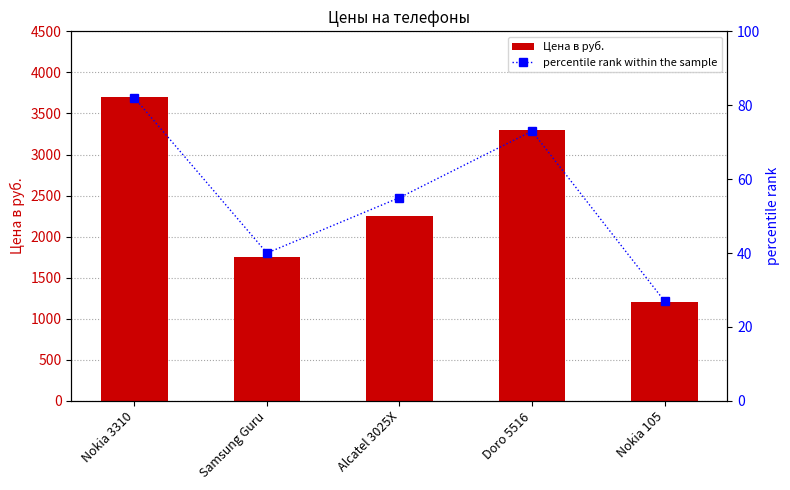

How many values in the percentile rank within the sample series exceed 55?

2